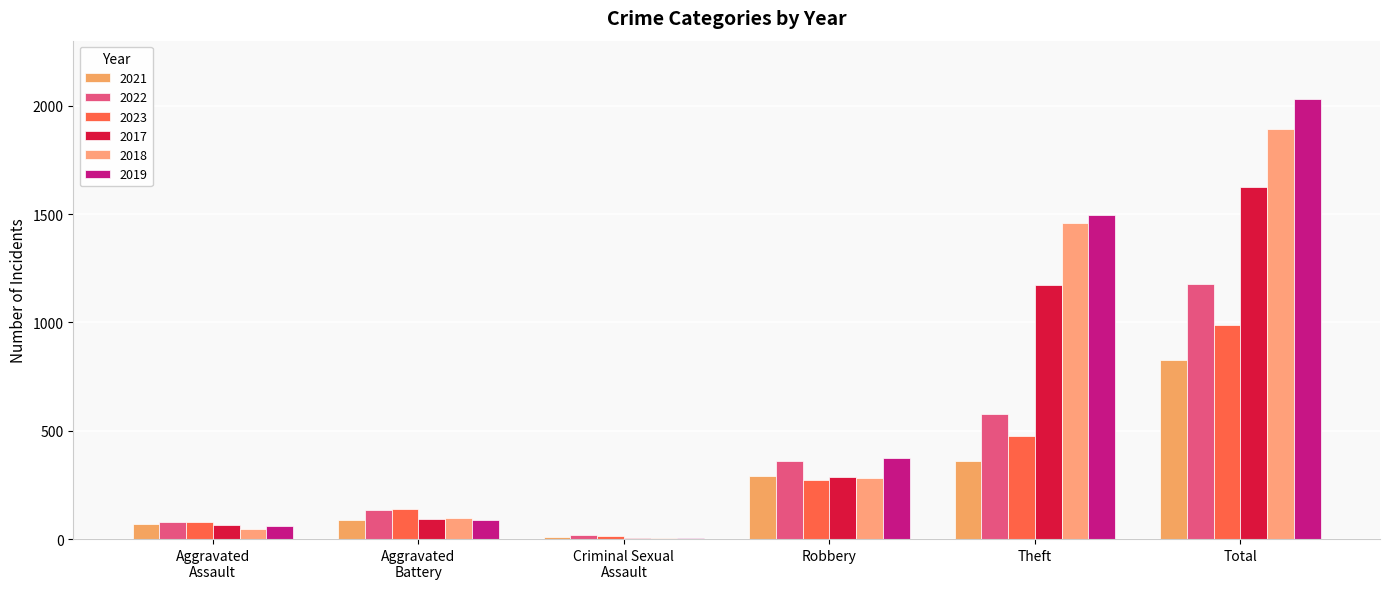

Reading right to left, what are all the values shown in this chart?

2021: Total=825	Theft=360	Robbery=291	Criminal Sexual
Assault=10	Aggravated
Battery=88	Aggravated
Assault=70
2022: Total=1175	Theft=576	Robbery=362	Criminal Sexual
Assault=17	Aggravated
Battery=133	Aggravated
Assault=78
2023: Total=989	Theft=475	Robbery=272	Criminal Sexual
Assault=15	Aggravated
Battery=139	Aggravated
Assault=79
2017: Total=1623	Theft=1171	Robbery=288	Criminal Sexual
Assault=5	Aggravated
Battery=93	Aggravated
Assault=63
2018: Total=1894	Theft=1459	Robbery=284	Criminal Sexual
Assault=6	Aggravated
Battery=95	Aggravated
Assault=47
2019: Total=2031	Theft=1497	Robbery=375	Criminal Sexual
Assault=4	Aggravated
Battery=90	Aggravated
Assault=62